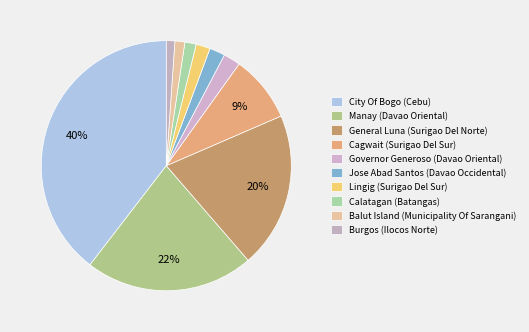

True or false: Governor Generoso (Davao Oriental) accounts for 2% of the total.

True